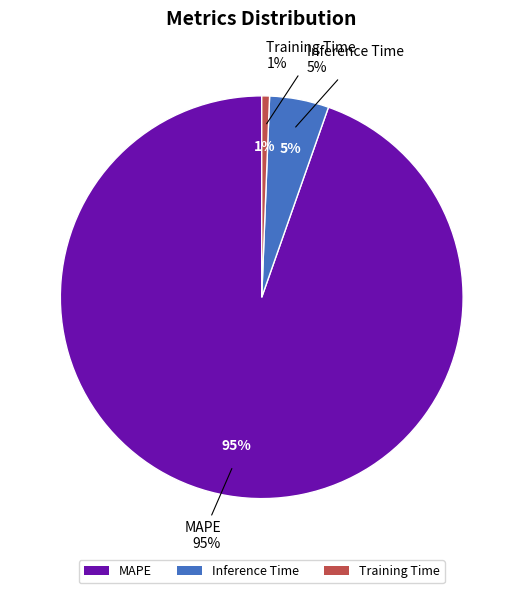

Is there a majority slice in this chart?

Yes